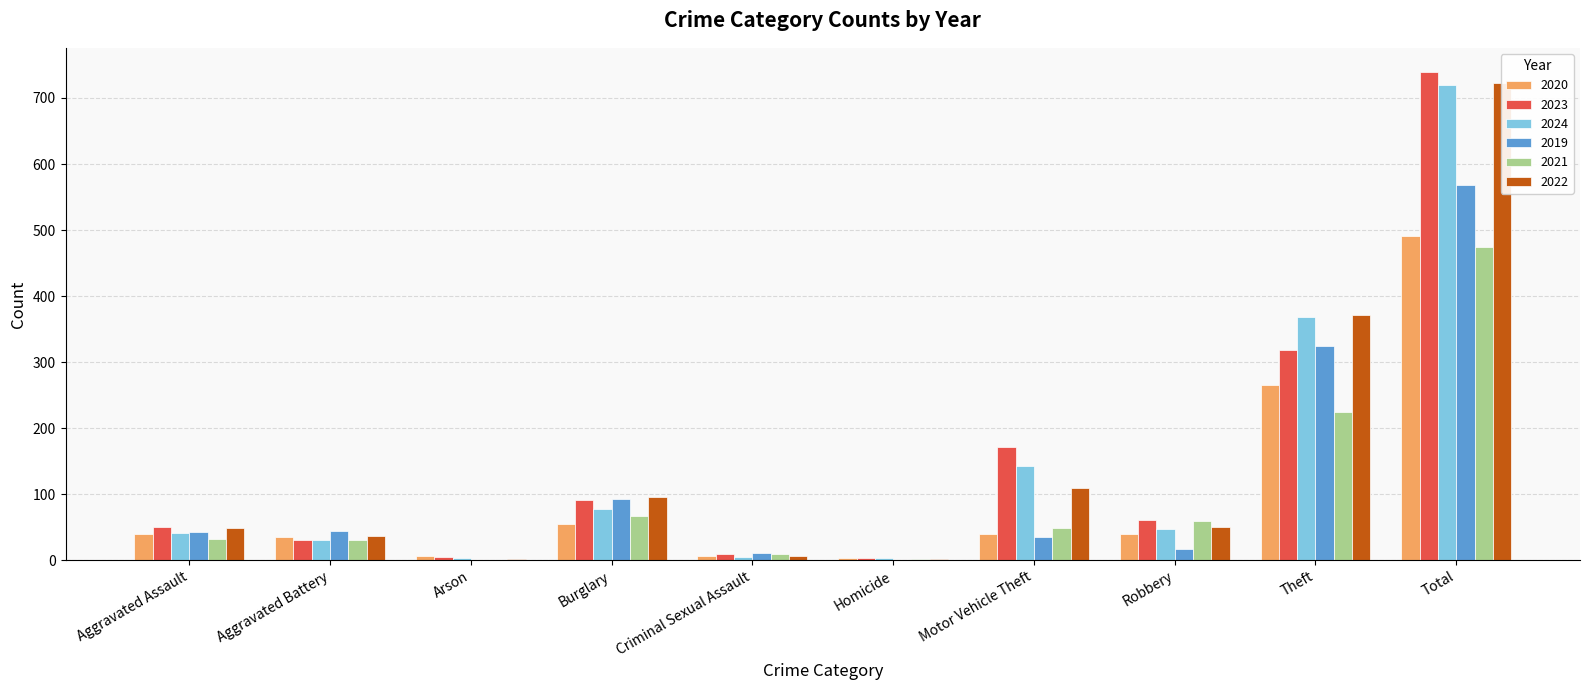

What is the difference between the 2019 values at Burglary and Motor Vehicle Theft?

57